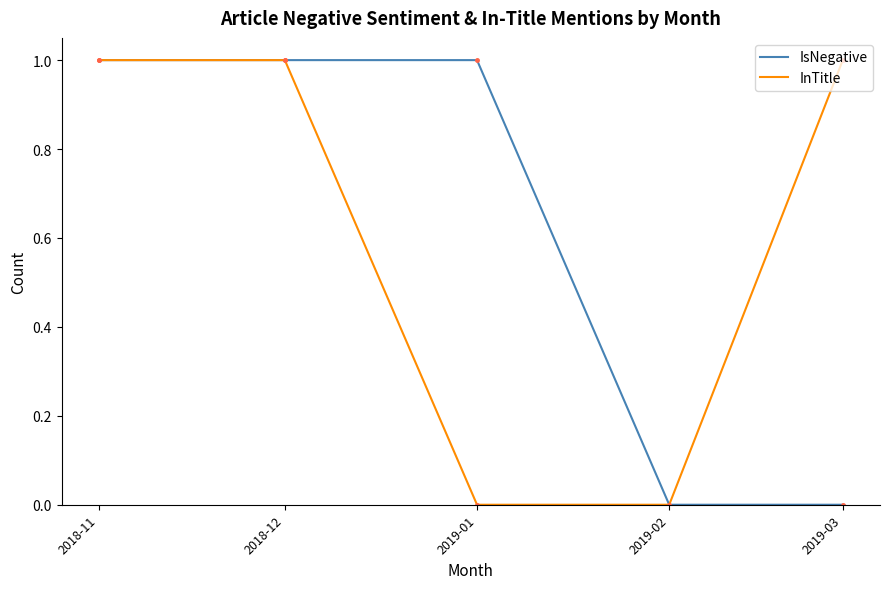

What position from the left is 2019-01?

3